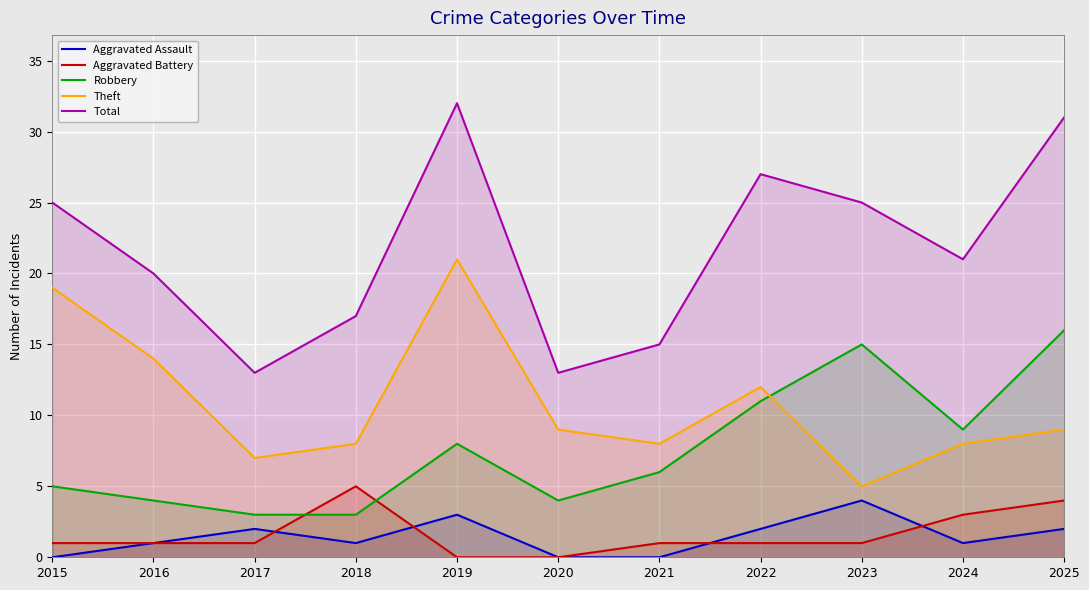

Which series has the largest total across all categories?

Total